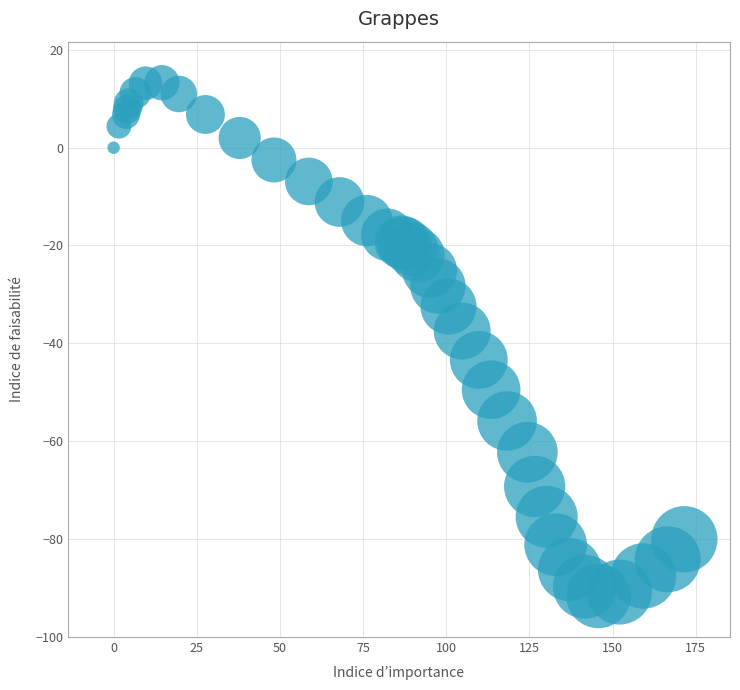

What Y value in the scatter plot is closest to -39?

-37.5